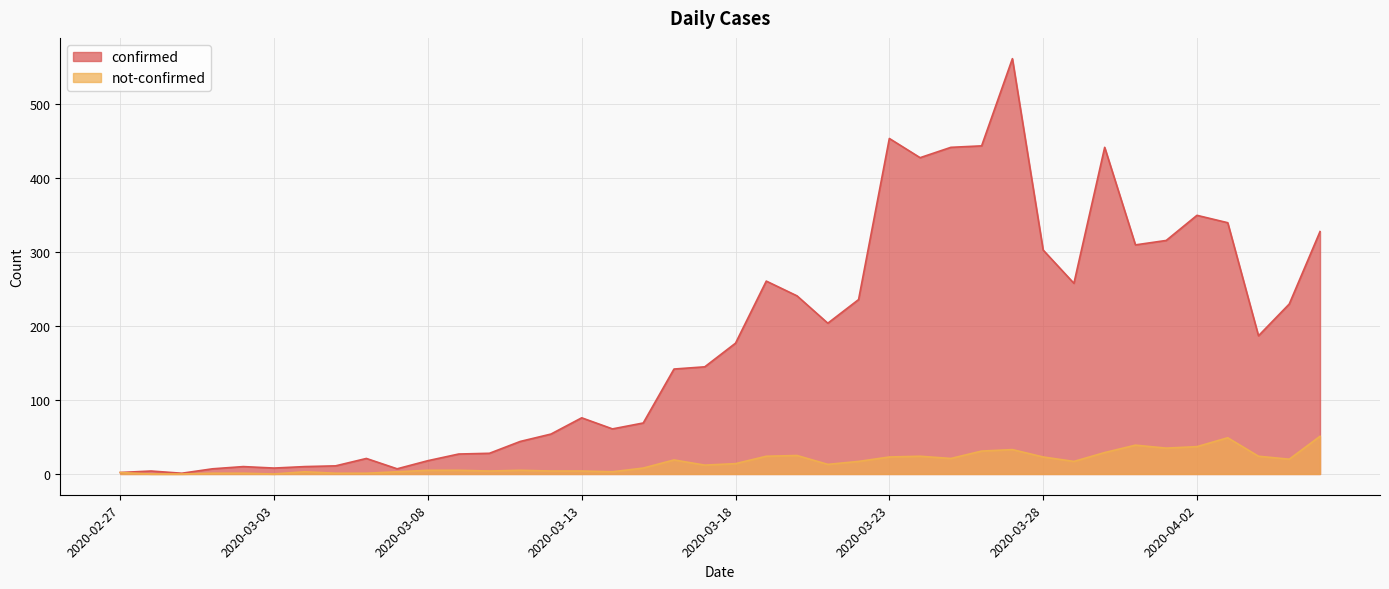

What is the value of the confirmed point at the 37th from the left?

340